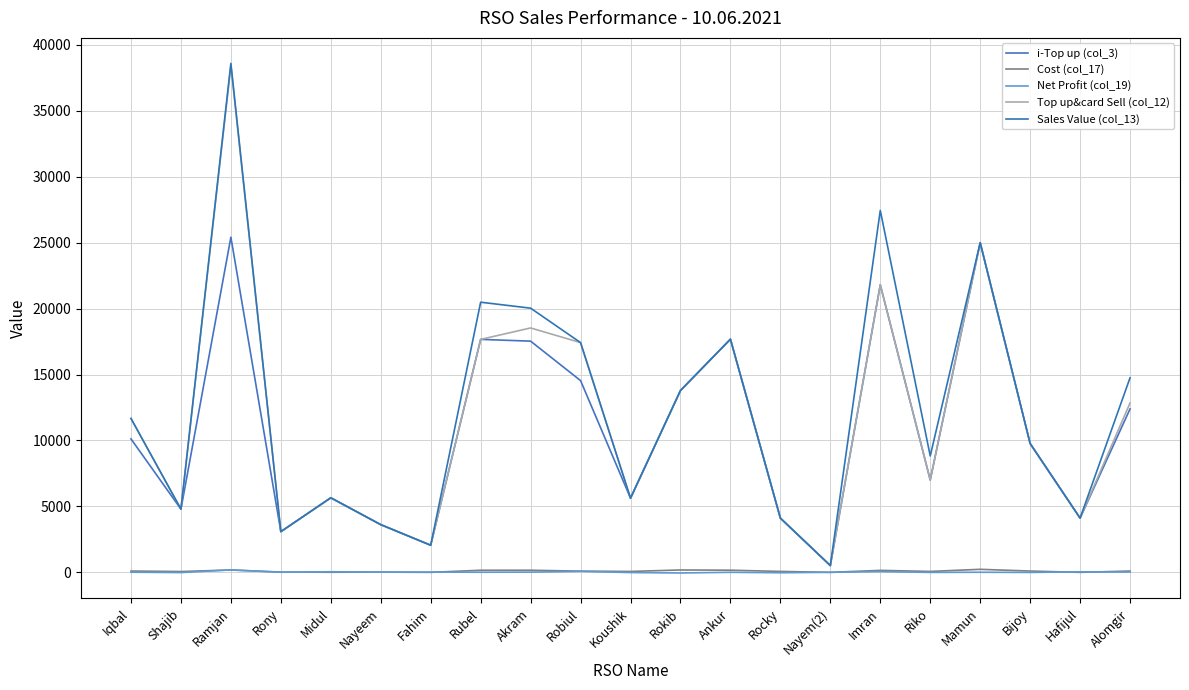

Which series has the largest total across all categories?

Sales Value (col_13)